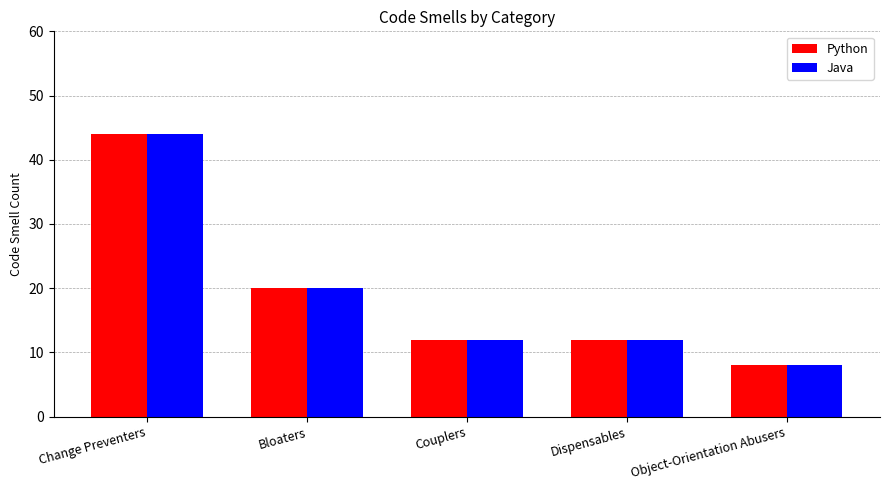

What is the lowest value of the Python series?

8